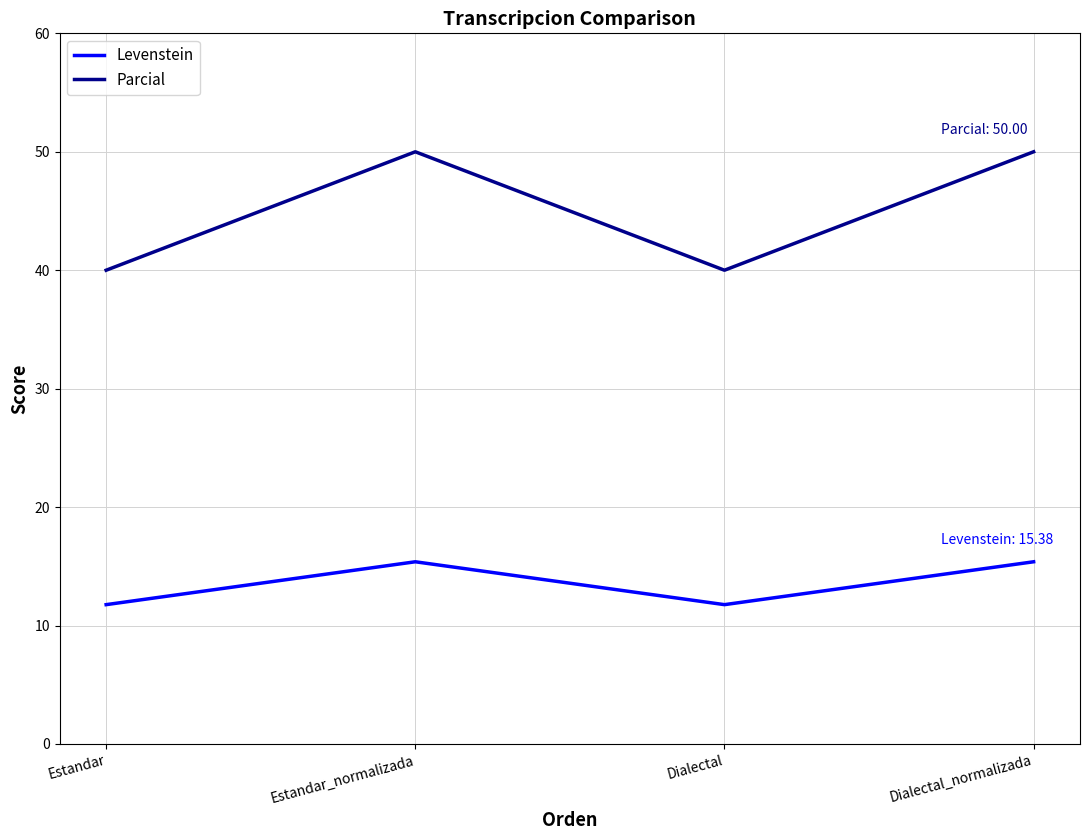

Which series changed the most between Estandar and Estandar_normalizada?

Parcial